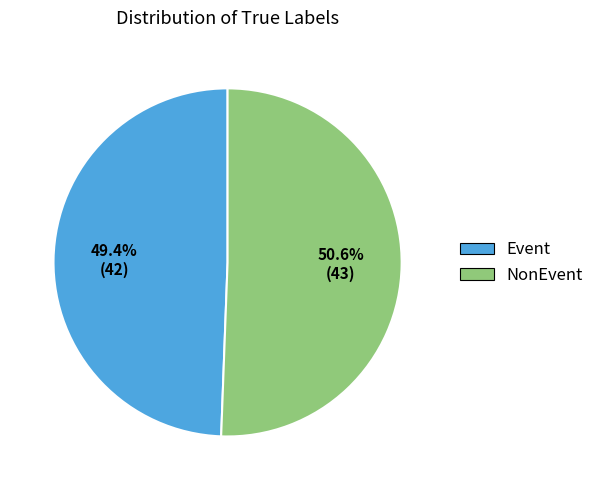

How many slices are in this pie chart?

2